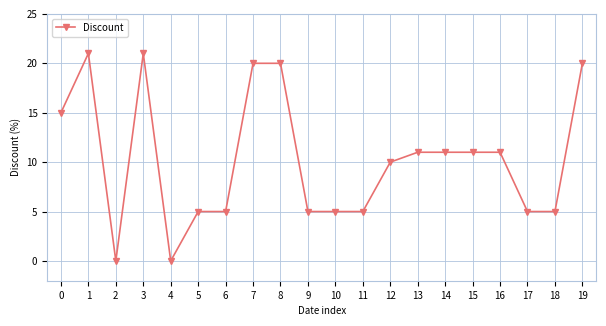

At which category does the data reach its first local valley?

2